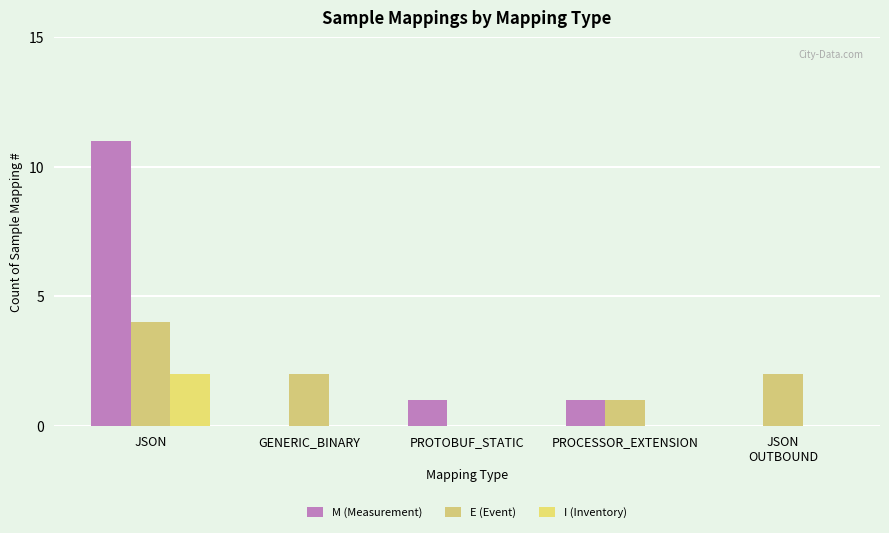

At how many categories does at least one series exceed 3?

1